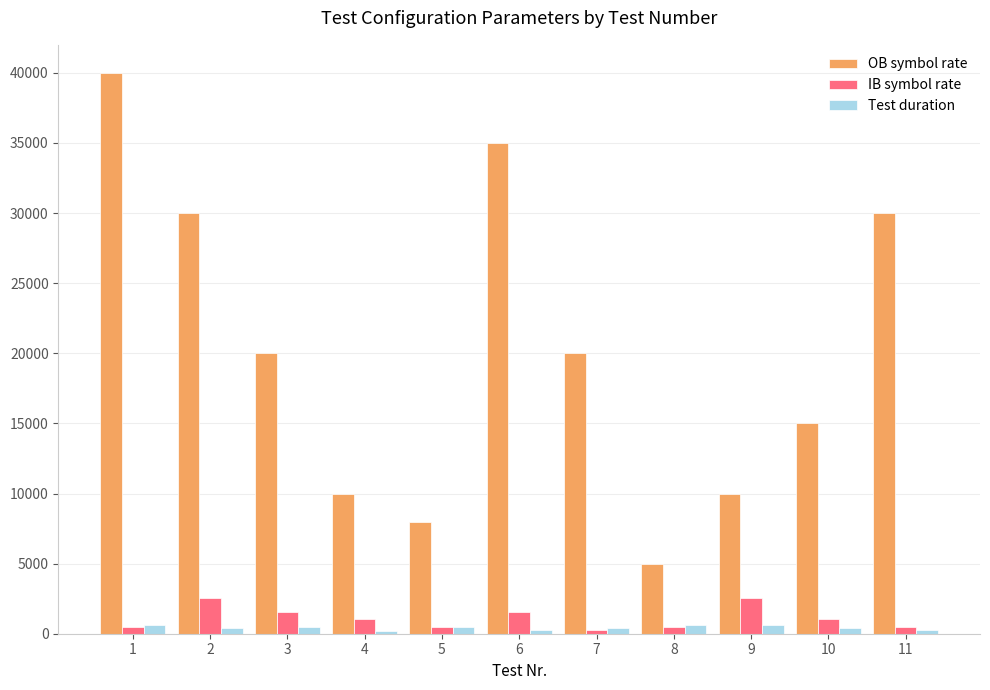

How many data points does each series have?

11